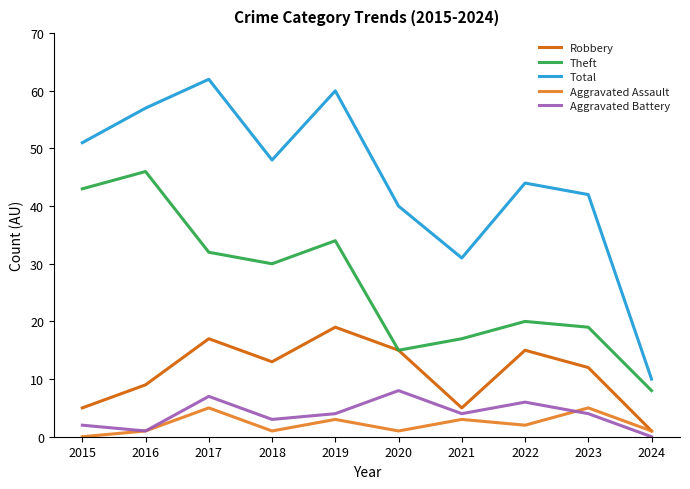

Between 2016 and 2017, which series saw the biggest shift?

Theft